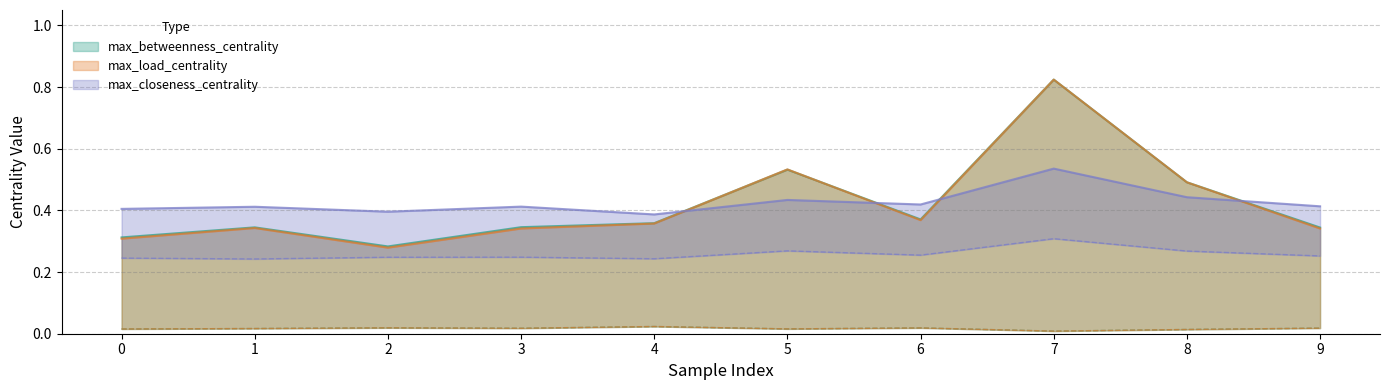

Count the max_closeness_centrality values in the range 0 to 1.

10